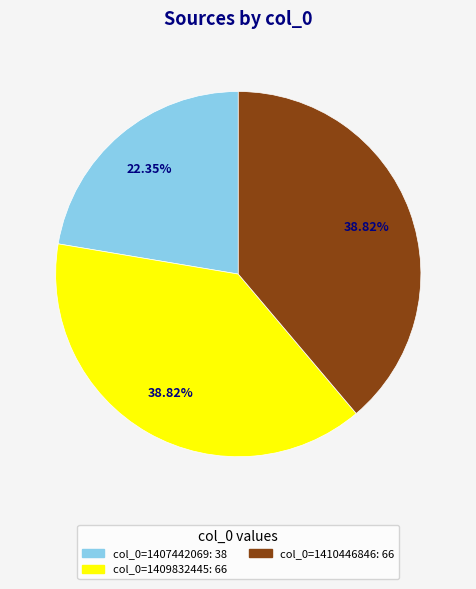

Is there a majority slice in this chart?

No